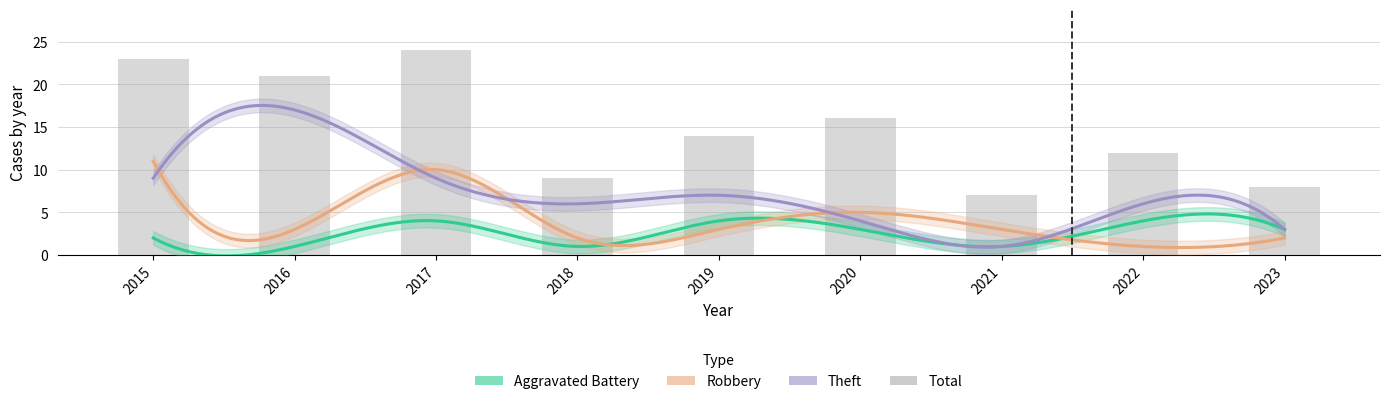

What is the value of the Robbery bar at the 4th from the left?

2